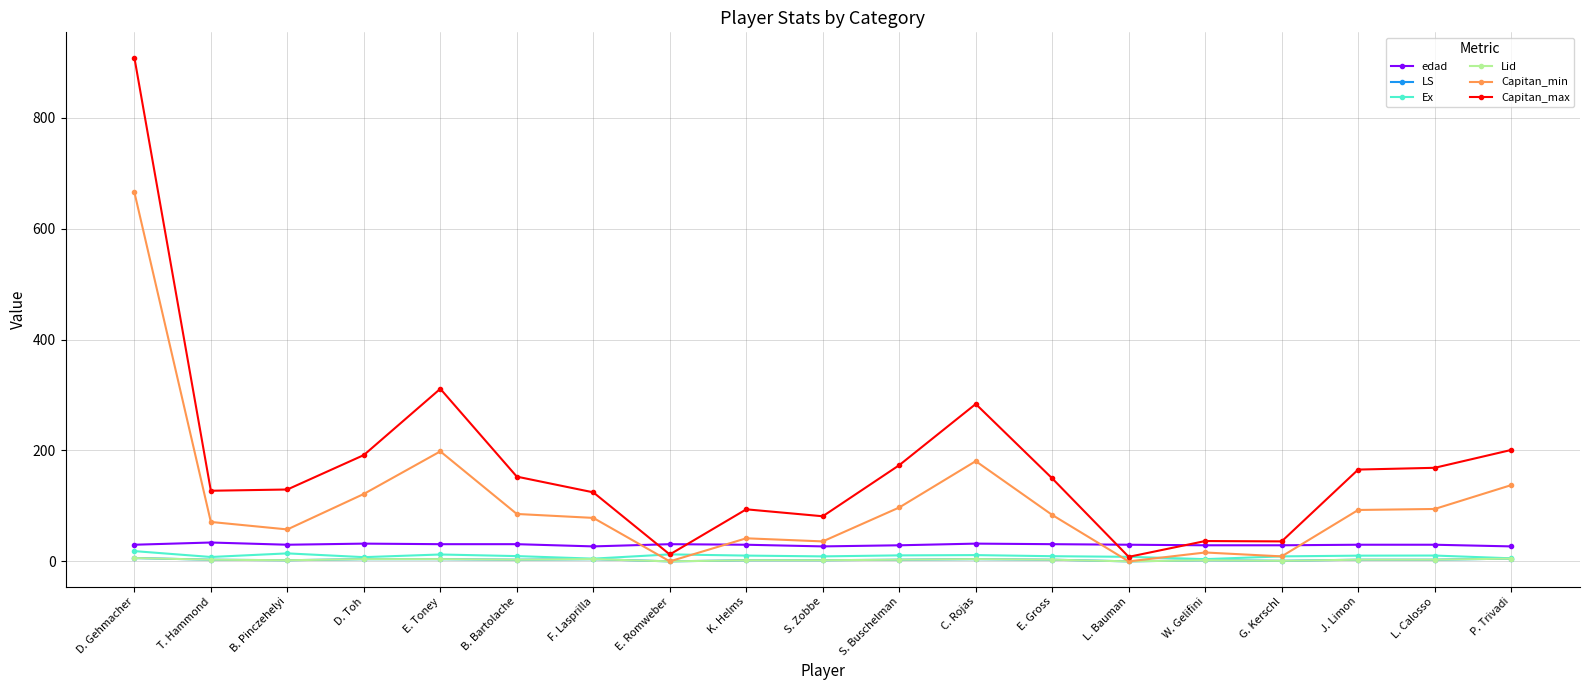

Does the chart have visible grid lines?

Yes